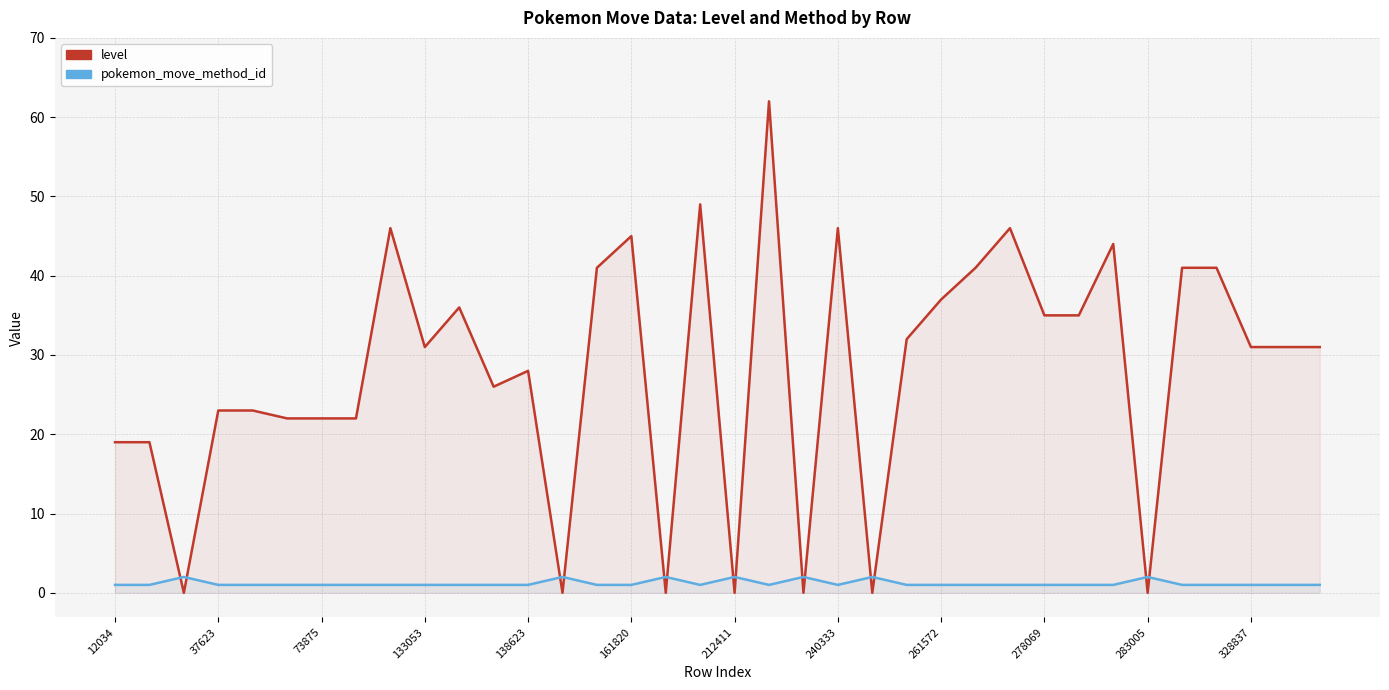

How many categories are shown in the chart?

36